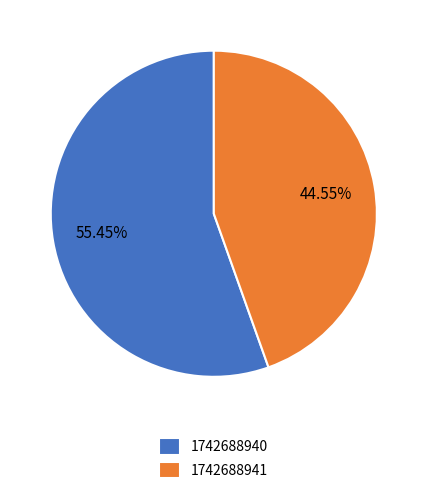

Between 1742688941 and 1742688940, which is larger?

1742688940